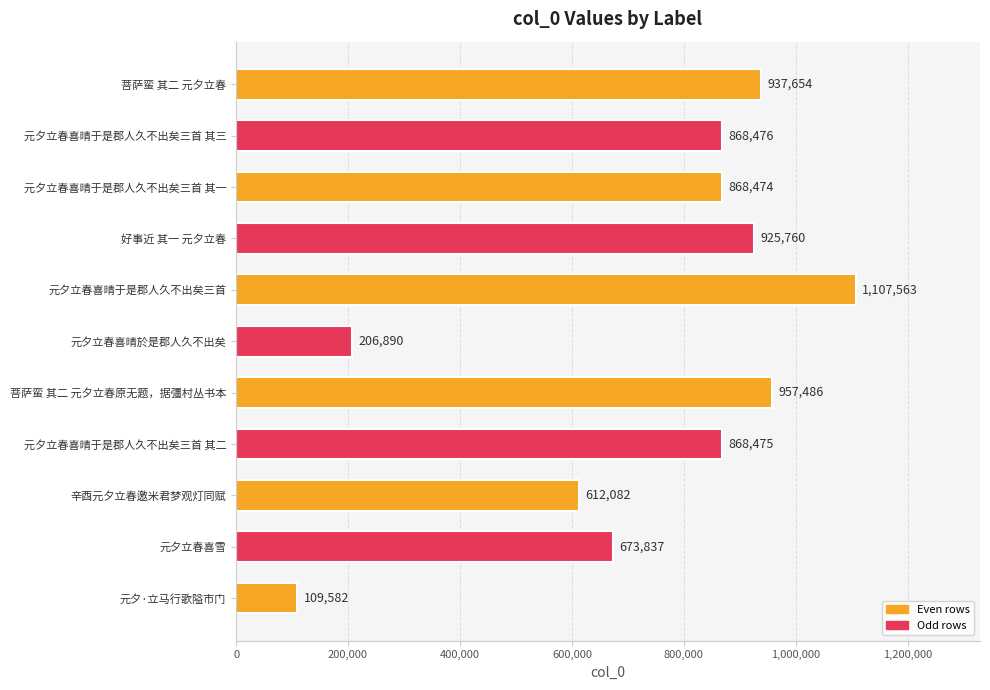

What is the sum of all values?

8136279